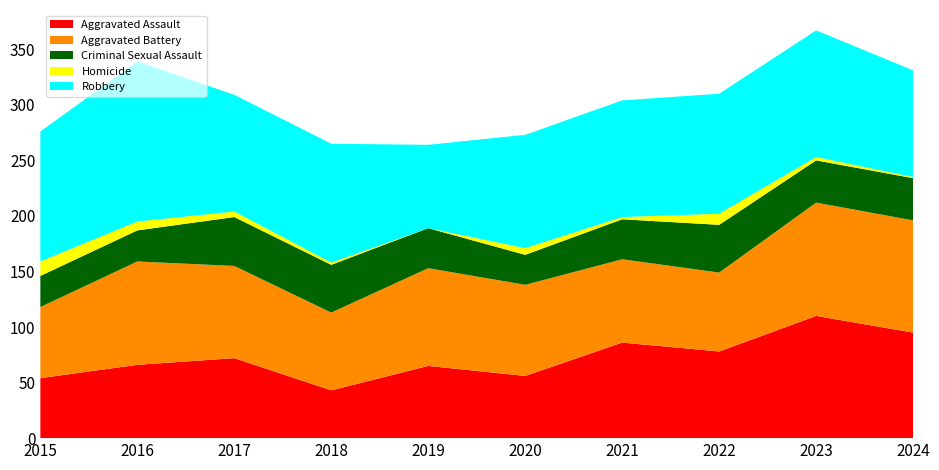

Reading left to right, list all the values displayed in this chart.

Aggravated Assault: 2015=54	2016=66	2017=72	2018=43	2019=65	2020=56	2021=86	2022=78	2023=110	2024=95
Aggravated Battery: 2015=64	2016=93	2017=83	2018=70	2019=88	2020=82	2021=75	2022=71	2023=102	2024=101
Criminal Sexual Assault: 2015=28	2016=28	2017=44	2018=43	2019=36	2020=27	2021=36	2022=43	2023=38	2024=38
Homicide: 2015=13	2016=8	2017=5	2018=2	2019=0	2020=6	2021=2	2022=10	2023=3	2024=1
Robbery: 2015=117	2016=144	2017=105	2018=107	2019=75	2020=102	2021=105	2022=108	2023=114	2024=96